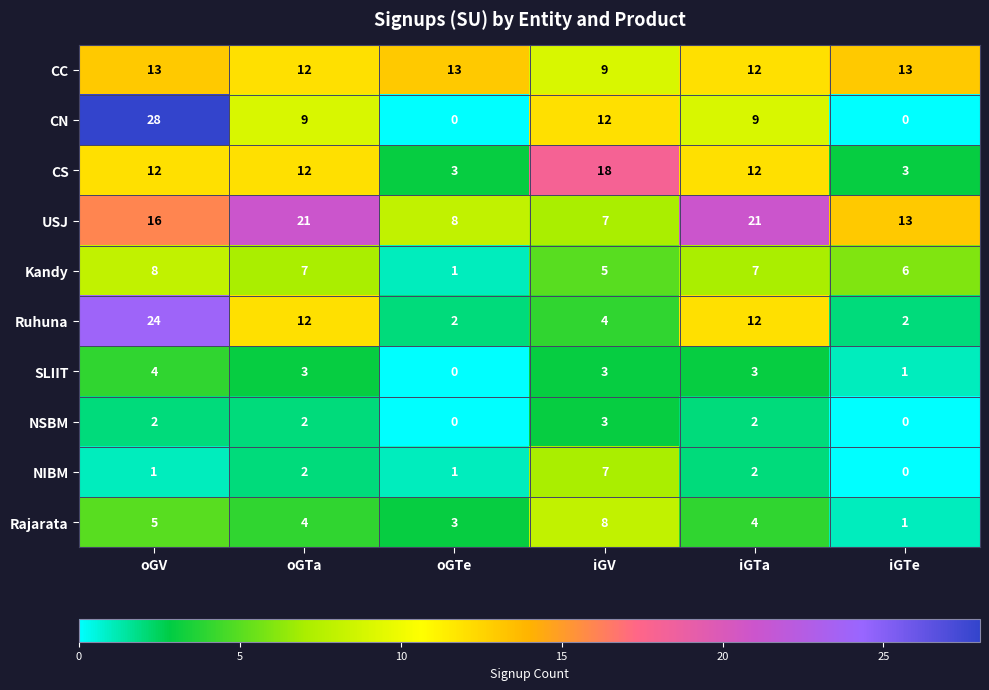

The value of CS at iGTa is 12. True or false?

True